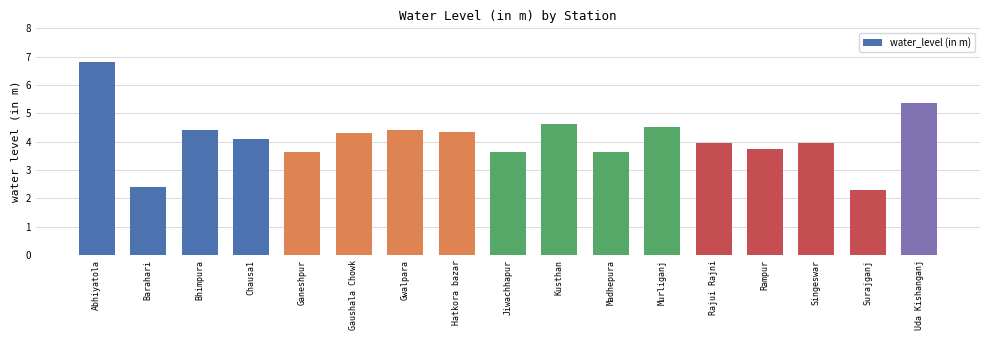

What is the value of the 14th bar from the left?

3.8